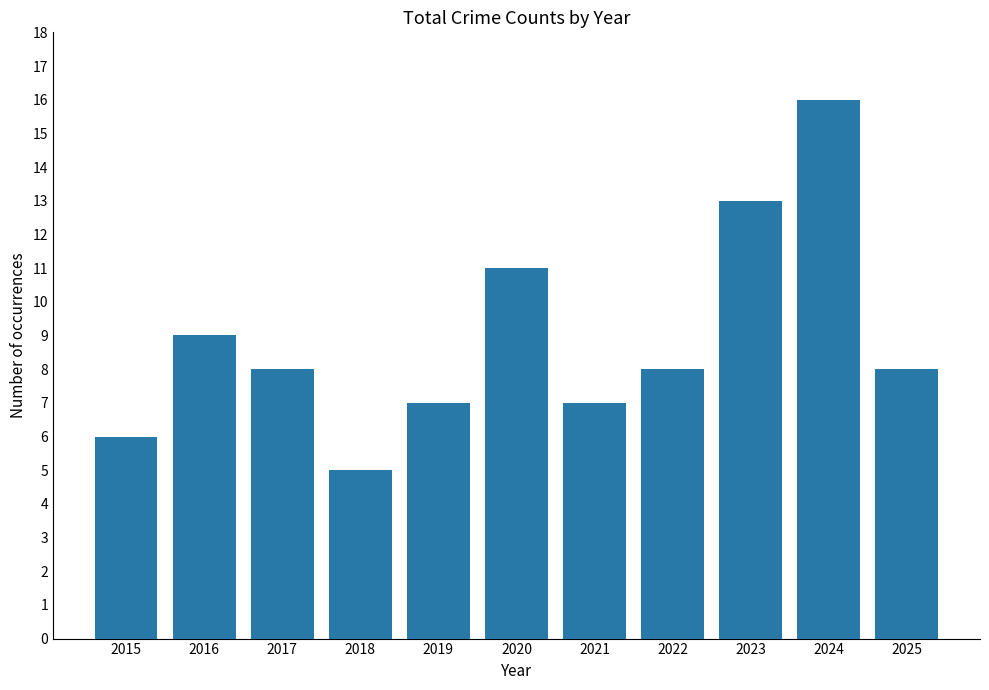

Reading left to right, what are all the values shown in this chart?

2015=6	2016=9	2017=8	2018=5	2019=7	2020=11	2021=7	2022=8	2023=13	2024=16	2025=8